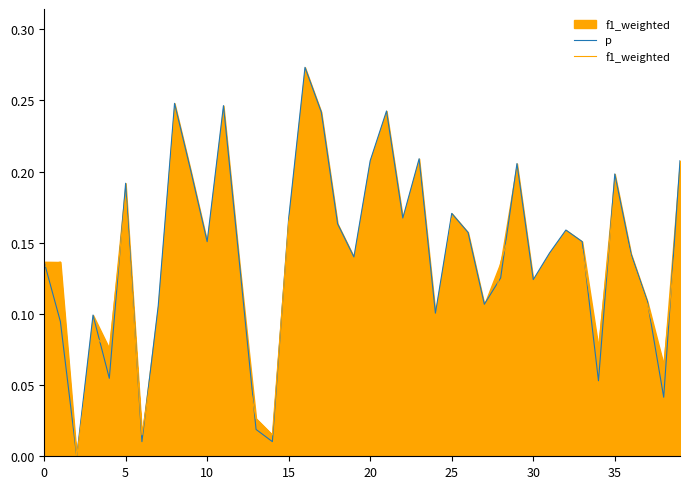

At 36, list the series in order from largest to smallest.

p, f1_weighted